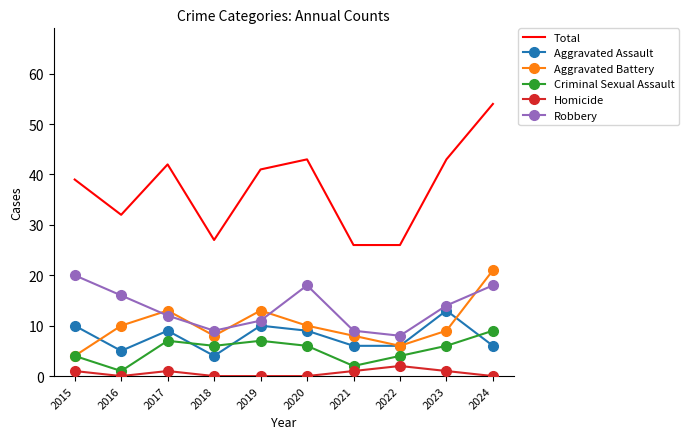

Reading left to right, transcribe all the data shown in this chart.

Total: 2015=39	2016=32	2017=42	2018=27	2019=41	2020=43	2021=26	2022=26	2023=43	2024=54
Aggravated Assault: 2015=10	2016=5	2017=9	2018=4	2019=10	2020=9	2021=6	2022=6	2023=13	2024=6
Aggravated Battery: 2015=4	2016=10	2017=13	2018=8	2019=13	2020=10	2021=8	2022=6	2023=9	2024=21
Criminal Sexual Assault: 2015=4	2016=1	2017=7	2018=6	2019=7	2020=6	2021=2	2022=4	2023=6	2024=9
Homicide: 2015=1	2016=0	2017=1	2018=0	2019=0	2020=0	2021=1	2022=2	2023=1	2024=0
Robbery: 2015=20	2016=16	2017=12	2018=9	2019=11	2020=18	2021=9	2022=8	2023=14	2024=18